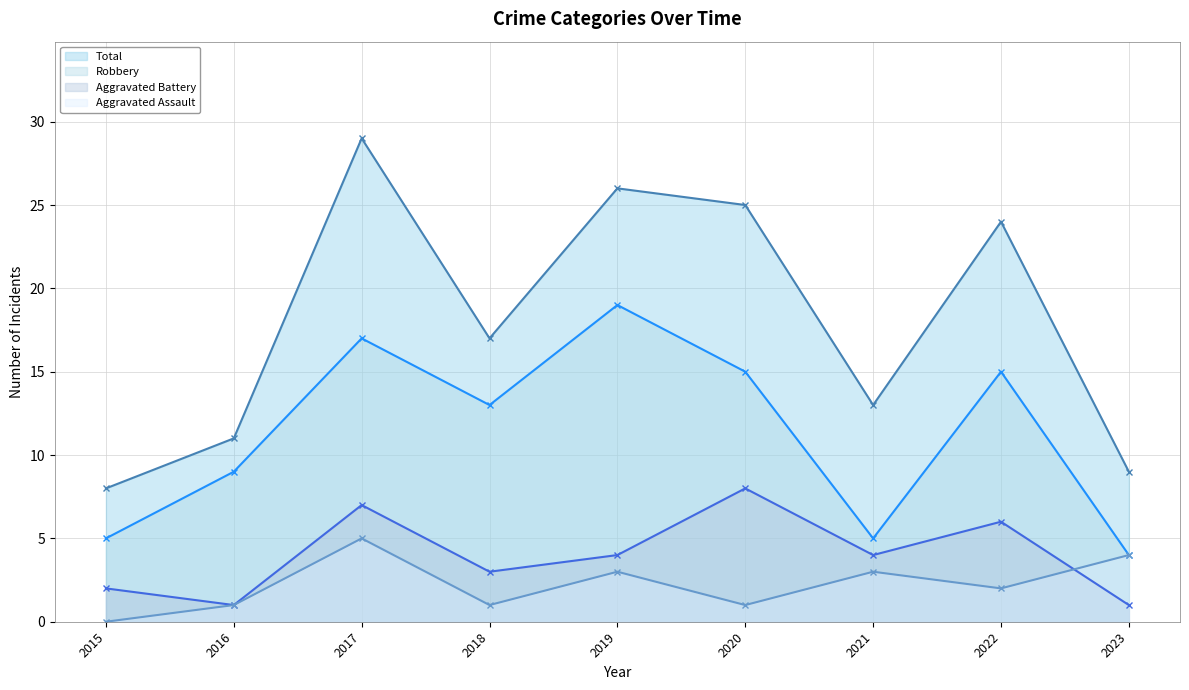

What is the sum of all Robbery values?

102